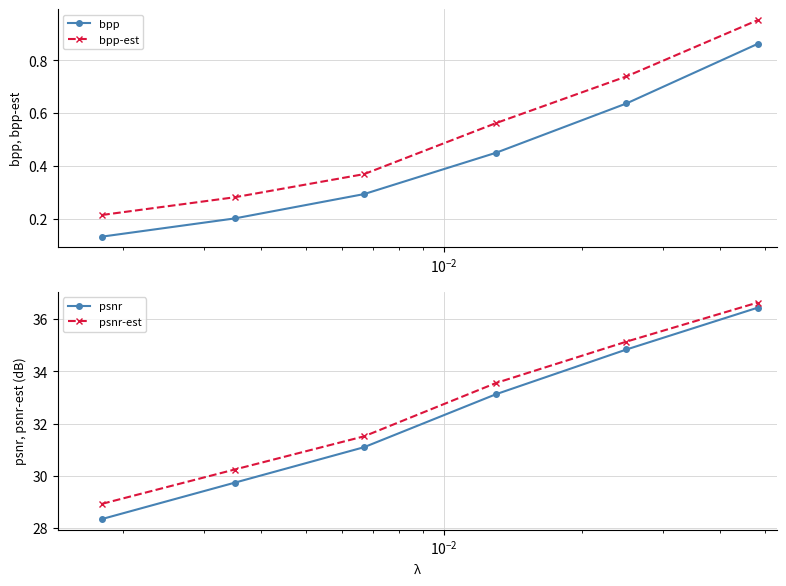

What is the highest value of the psnr-est series?

36.6